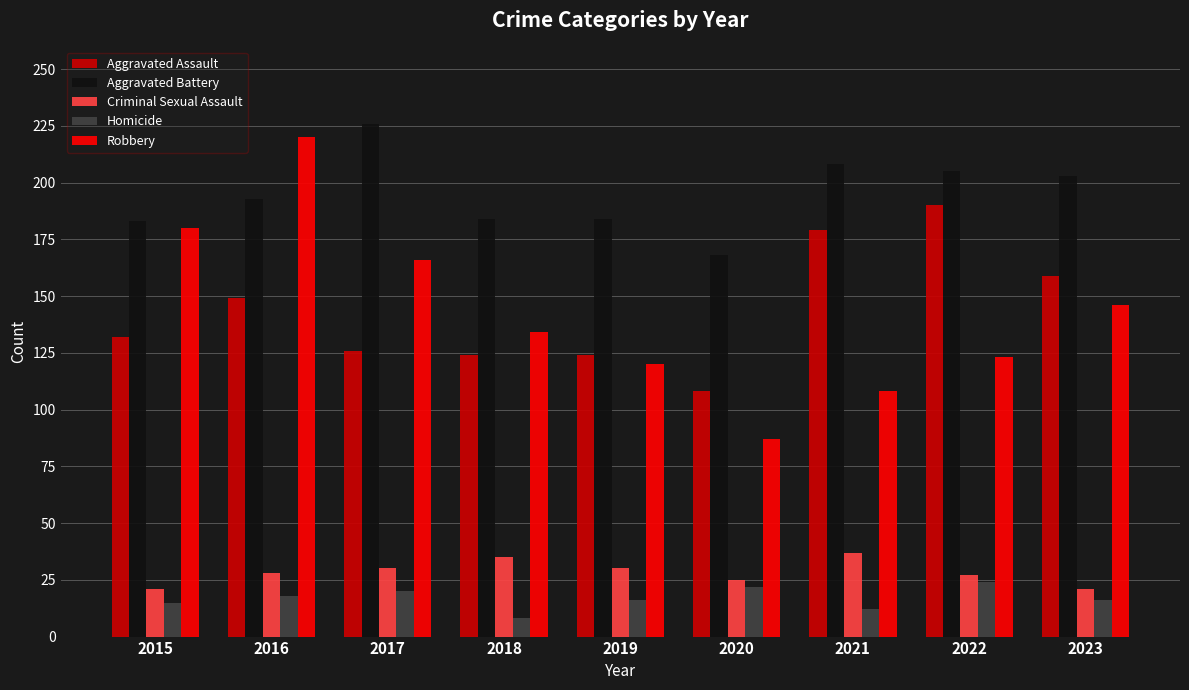

What is the spread (max minus min) of values at 2021?

196